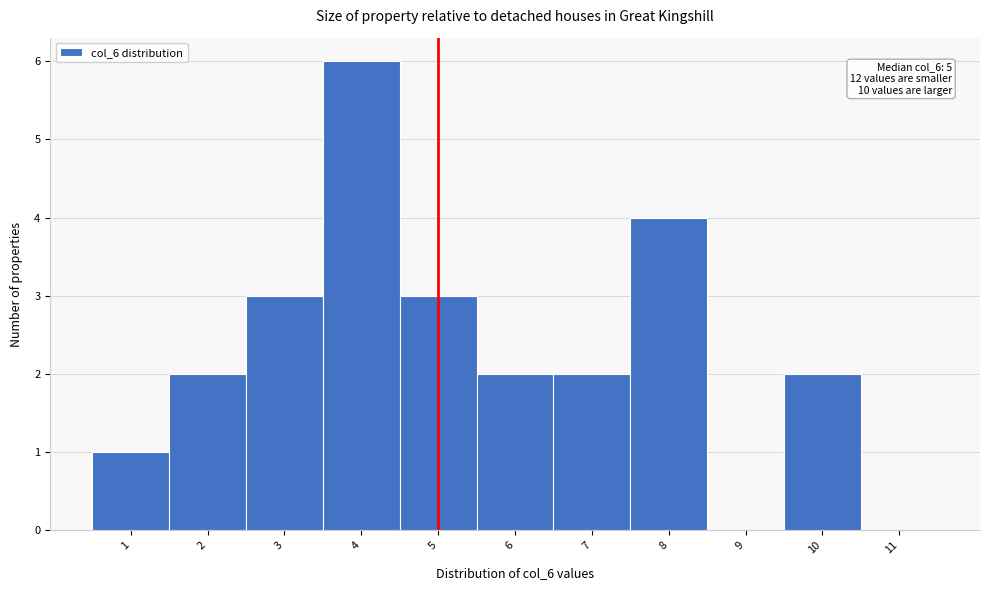

Which range on the x-axis has the tallest bar?

3.5 to 4.5